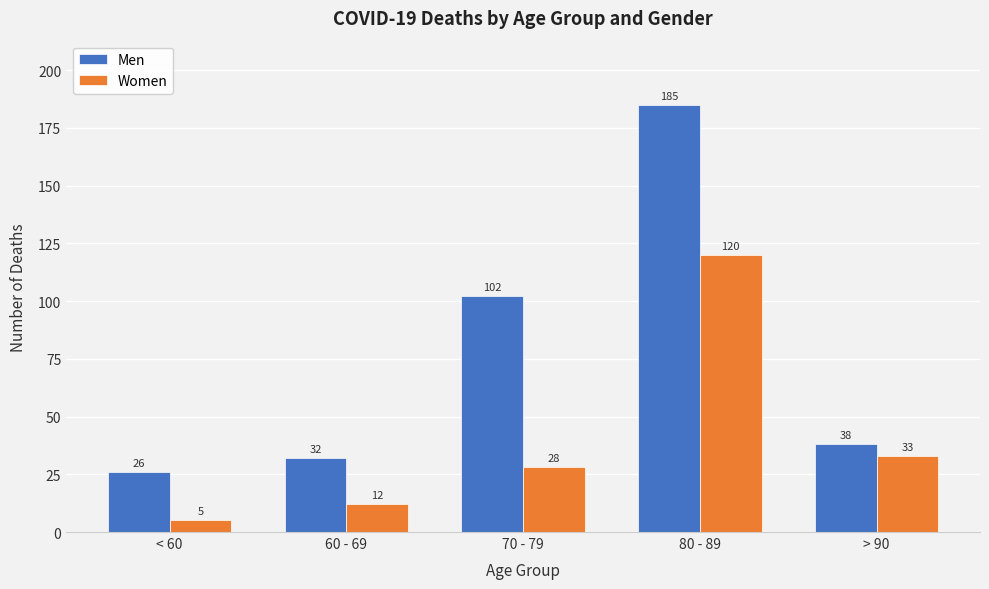

Reading left to right, list all the values displayed in this chart.

Men: < 60=26	60 - 69=32	70 - 79=102	80 - 89=185	> 90=38
Women: < 60=5	60 - 69=12	70 - 79=28	80 - 89=120	> 90=33